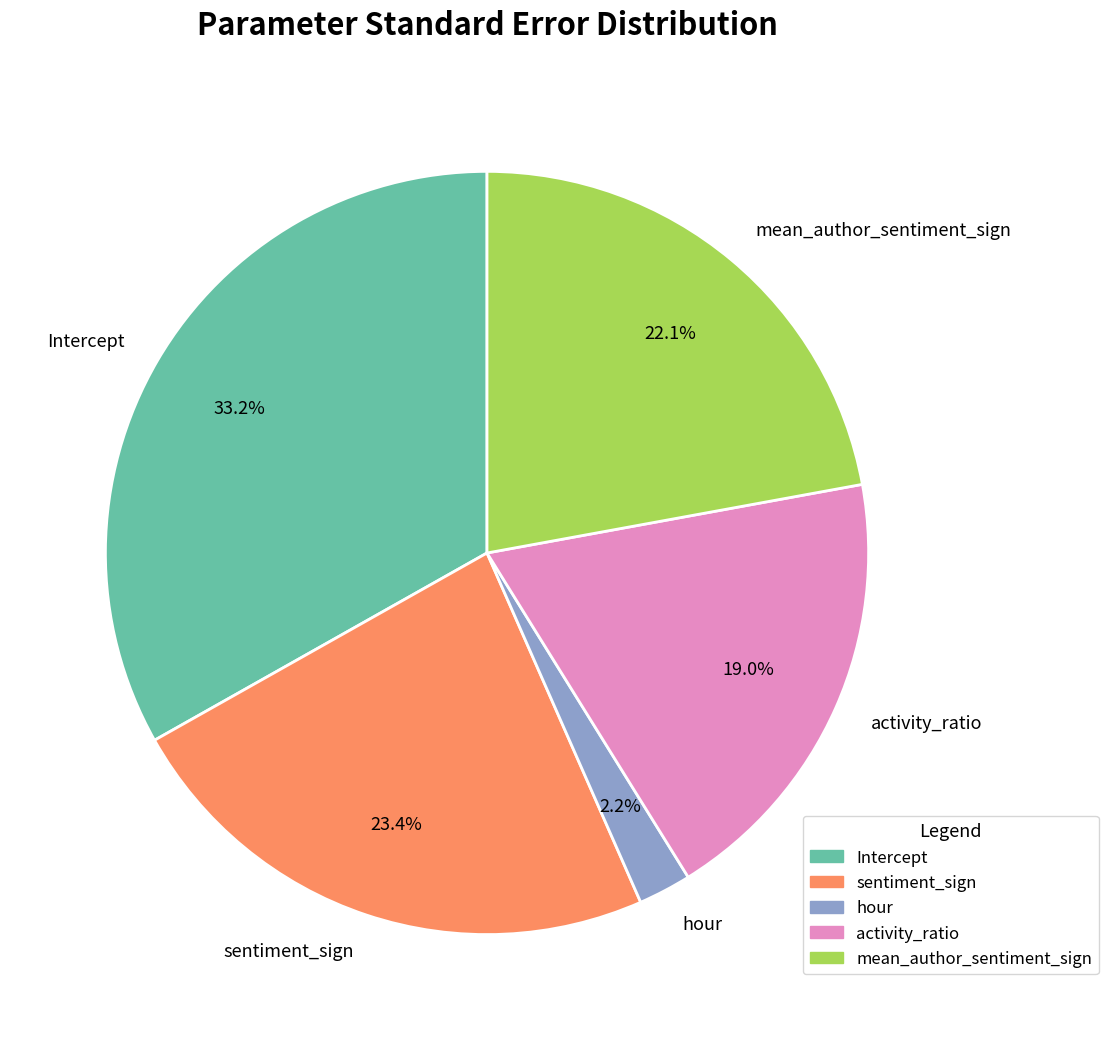

Which category has the smallest portion of the pie?

hour